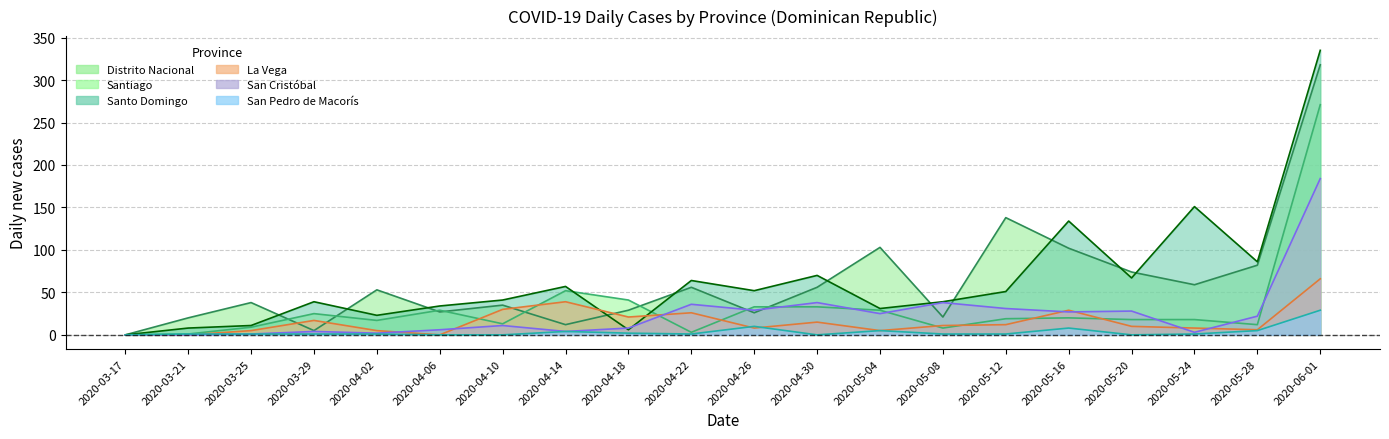

What is the label of the 14th point from the left?

2020-05-08